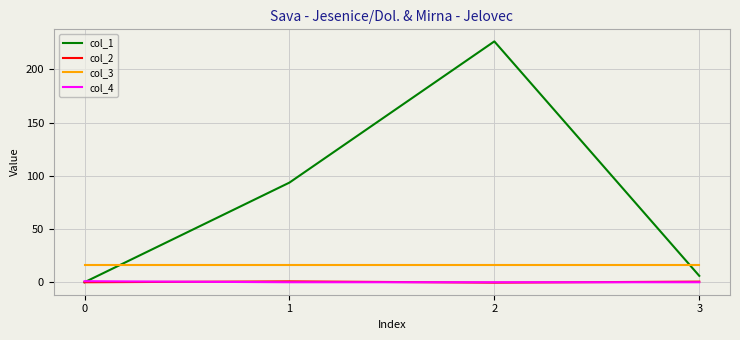

Which series has the largest total across all categories?

col_1